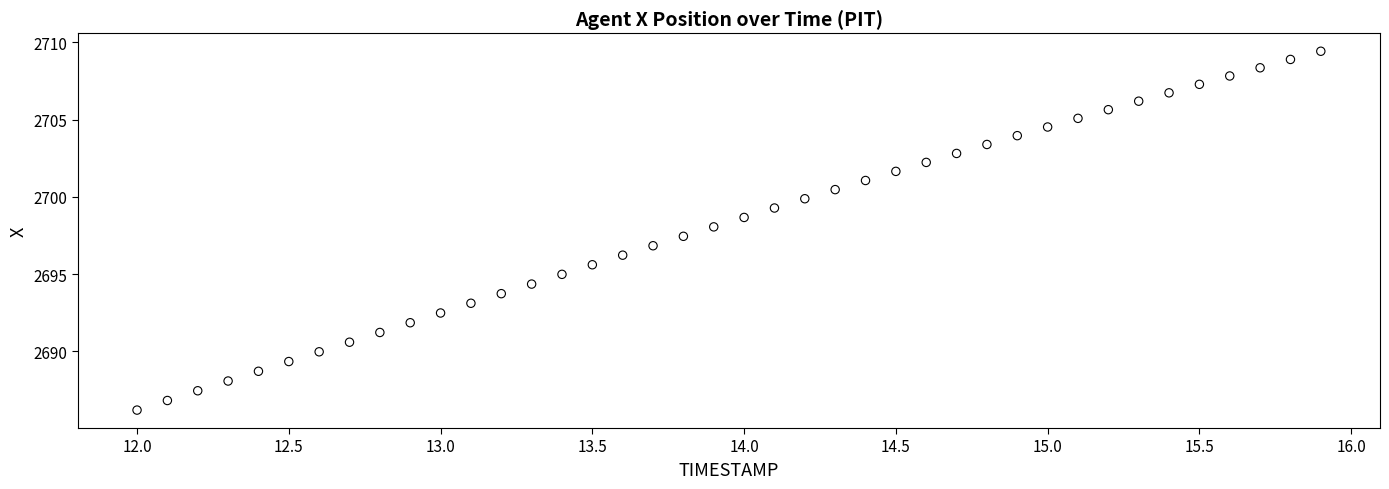

What is the range of Y values (max minus min)?

23.2